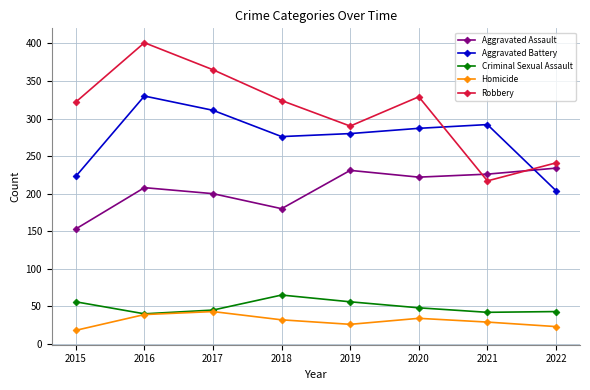

Is it true that Criminal Sexual Assault equals 64 at 2021?

False